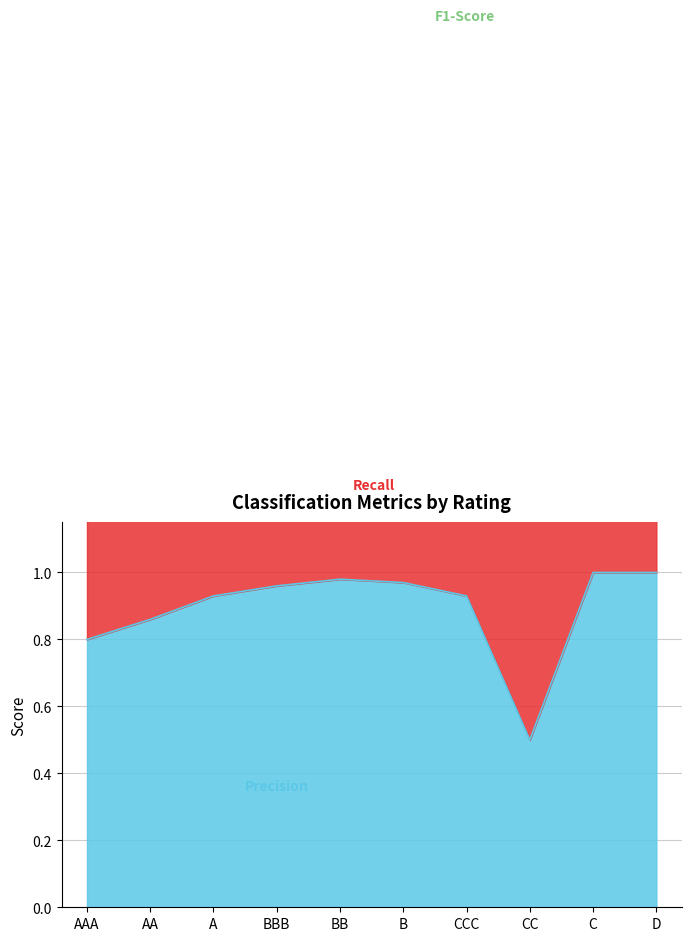

What is the highest value of the Precision series?

1.0